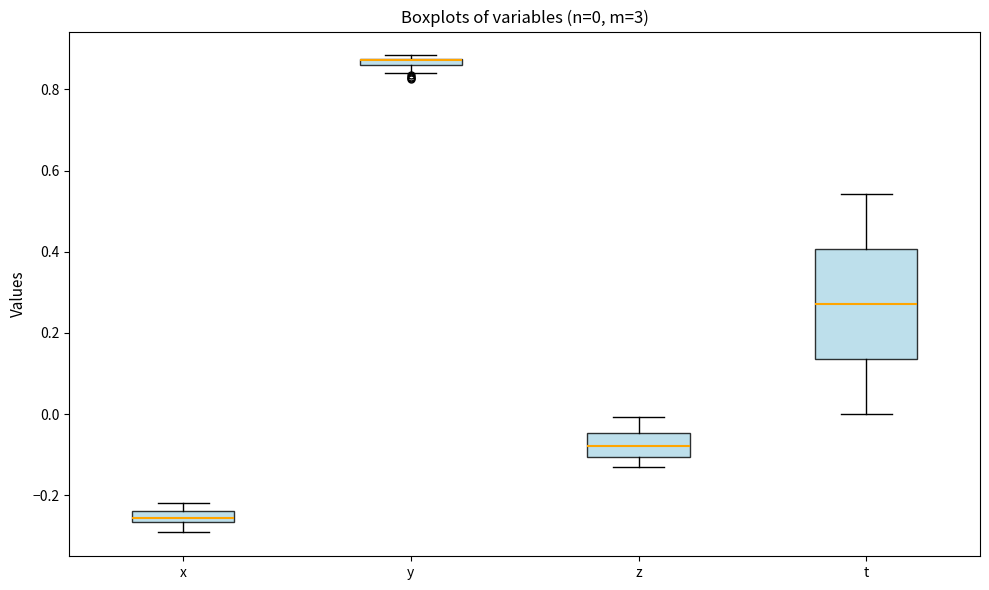

Comparing the boxes themselves (not the whiskers), which one is the tallest?

t